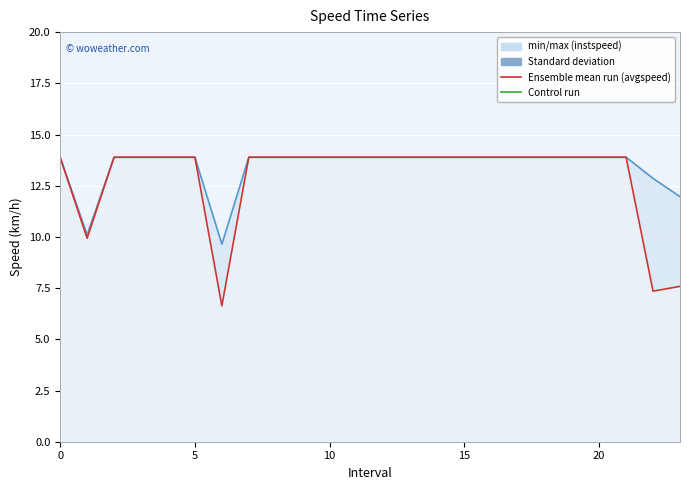

Is this an area chart (filled region under the line)?

No